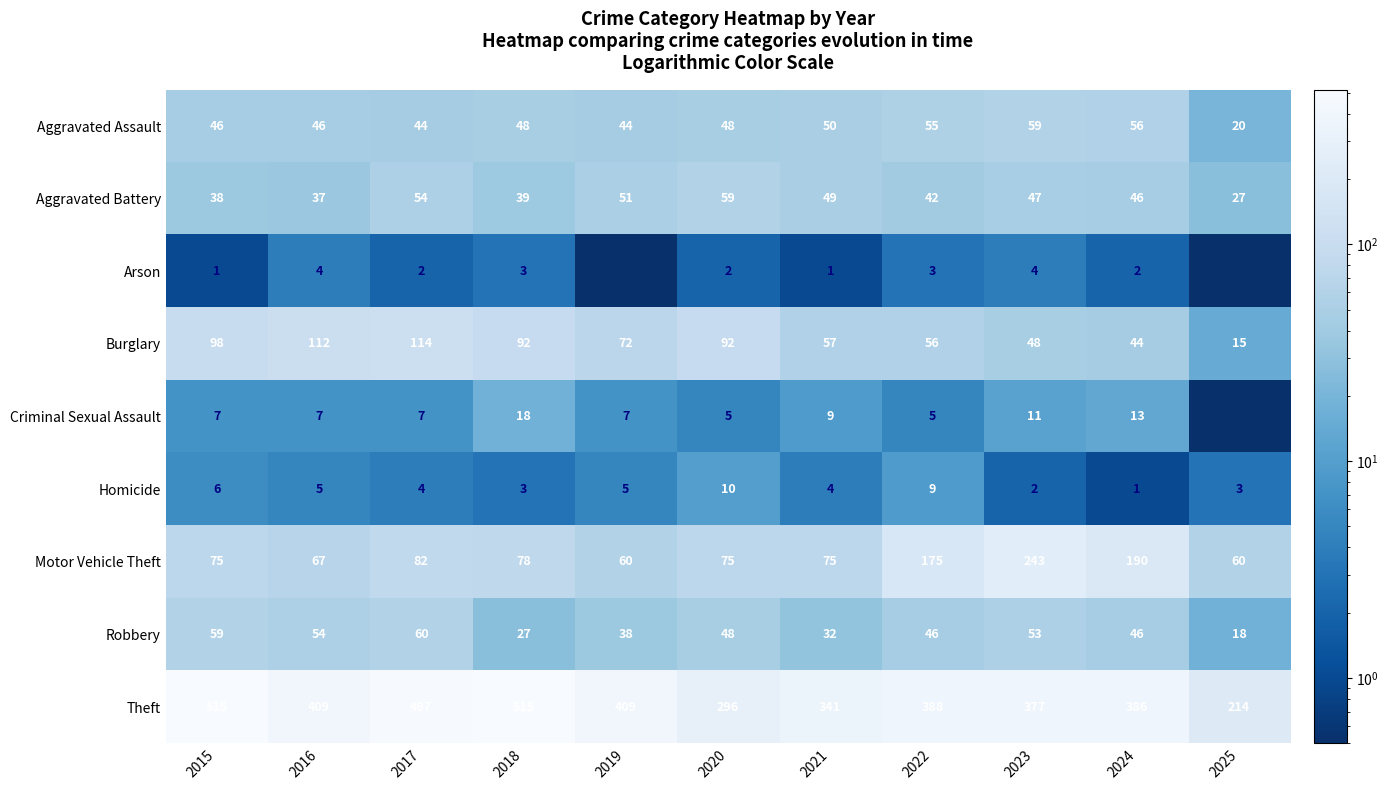

What is the total value across all series at 2023?

844.0